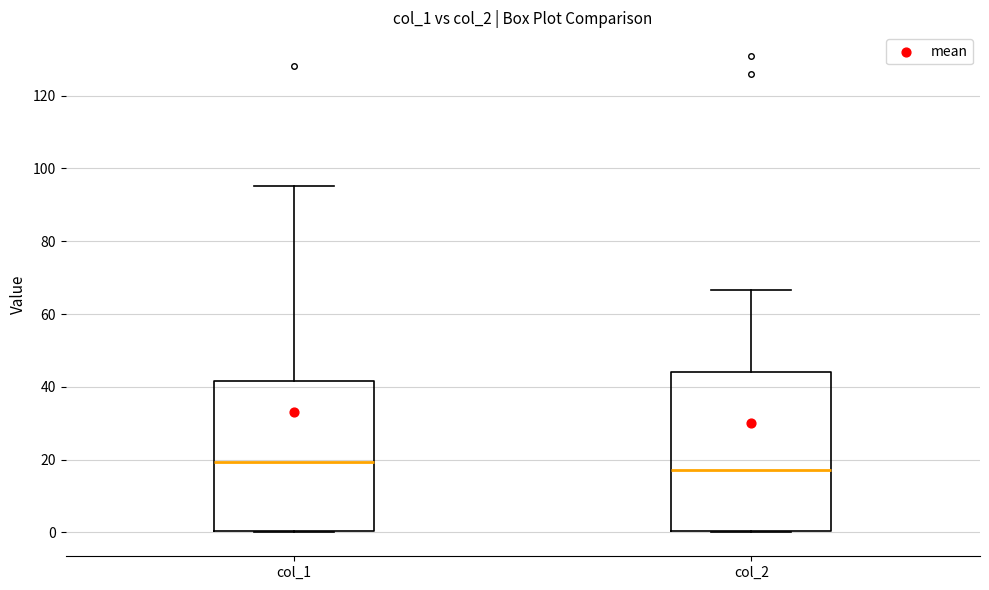

Comparing the boxes themselves (not the whiskers), which one is the tallest?

col_2